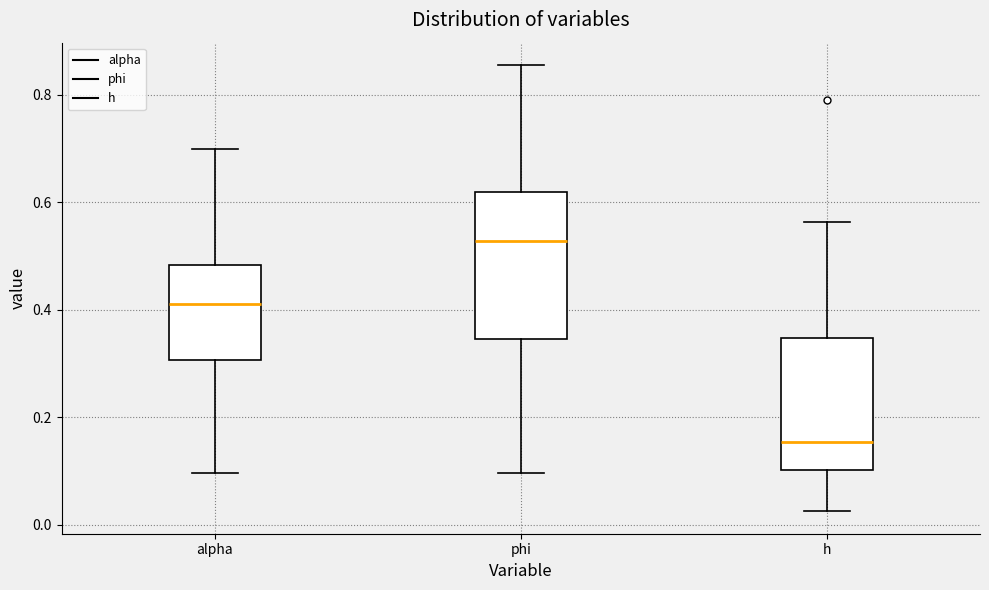

Reading left to right, read every box against the y-axis: the position of its median line, the range the box covers, and the ends of its whiskers. The values are not printed on the chart, so give them approximately, as read against the axis.

alpha: median 0.42, box 0.30 to 0.48, whiskers 0.10 to 0.70
phi: median 0.52, box 0.34 to 0.62, whiskers 0.10 to 0.86
h: median 0.16, box 0.10 to 0.34, whiskers 0.02 to 0.56